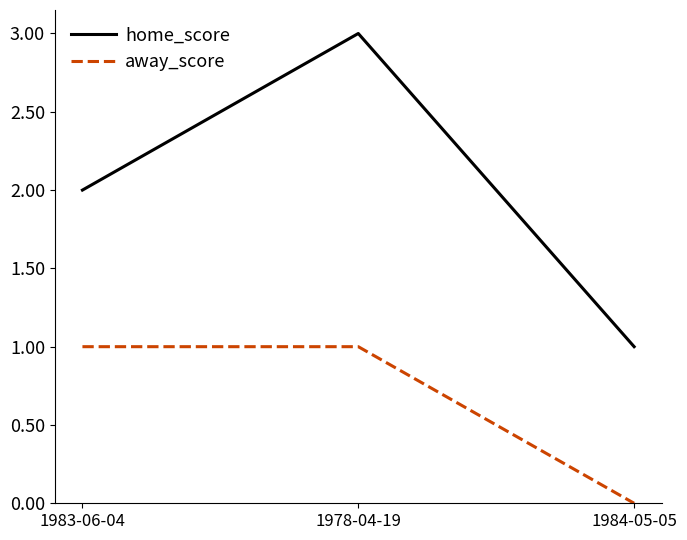

What position from the left is 1978-04-19?

2